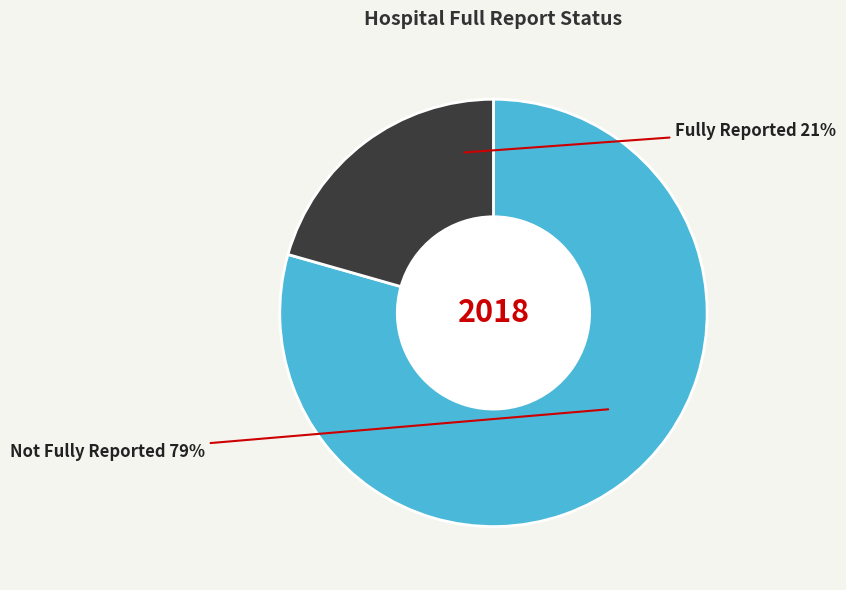

To the nearest percent, what percentage of the pie is Fully Reported?

21%